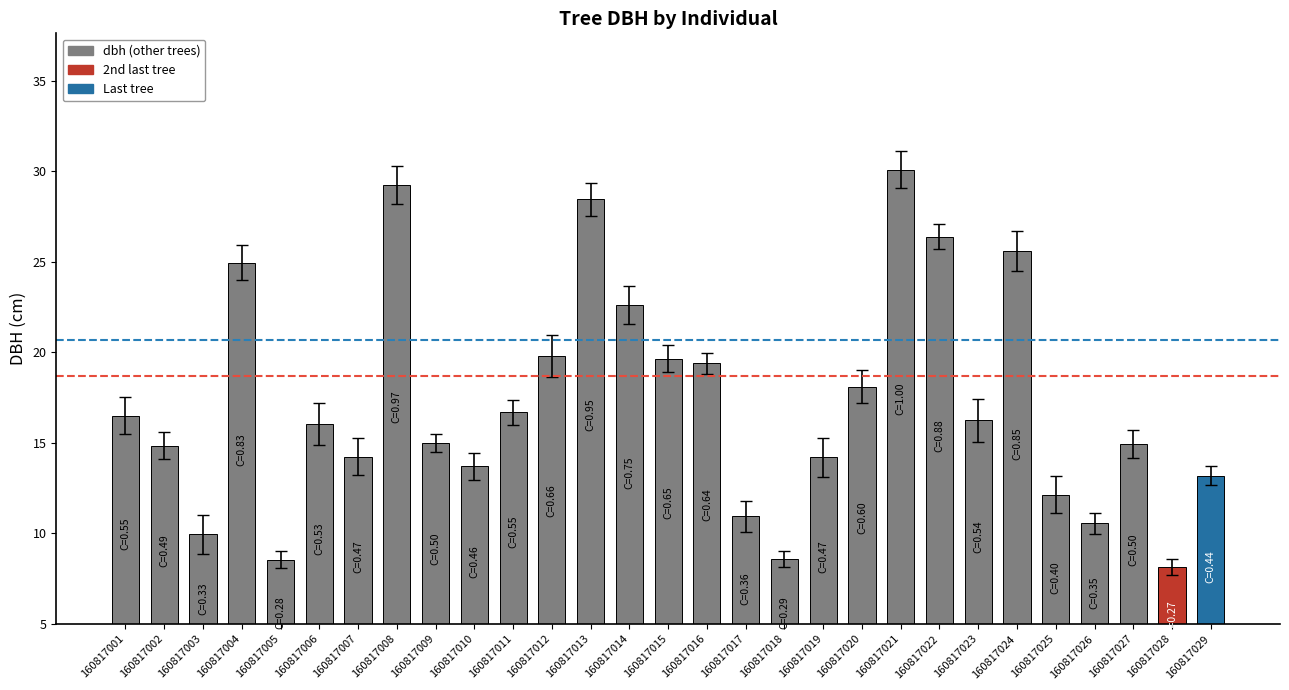

What is the sum of all values?

498.9